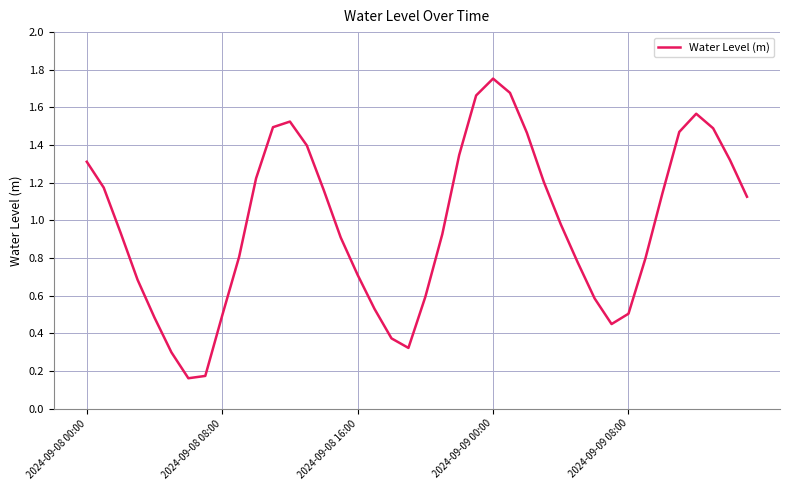

Which label corresponds to the largest value in the chart?

2024-09-09 00:00